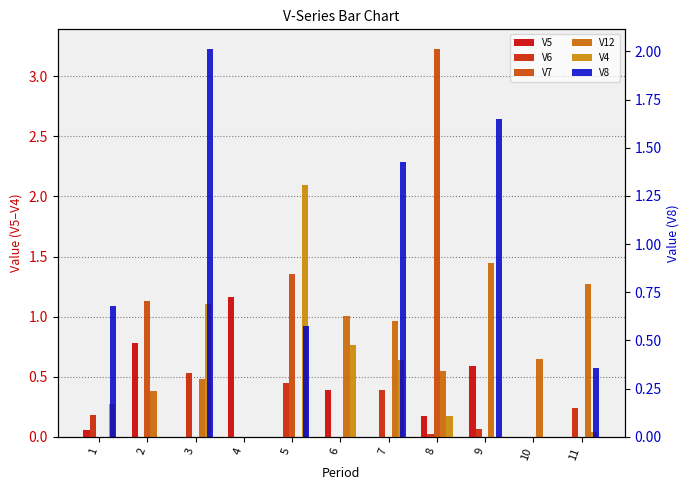

Reading right to left, extract all data points from this chart.

V5: 11=0.0	10=0.0	9=0.6	8=0.2	7=0.0	6=0.4	5=0.0	4=1.2	3=0.0	2=0.8	1=0.1
V6: 11=0.2	10=0.0	9=0.1	8=0.0	7=0.4	6=0.0	5=0.5	4=0.0	3=0.5	2=0.0	1=0.2
V7: 11=0.0	10=0.0	9=0.0	8=3.2	7=0.0	6=0.0	5=1.4	4=0.0	3=0.0	2=1.1	1=0.0
V12: 11=1.3	10=0.6	9=1.4	8=0.5	7=1.0	6=1.0	5=0.0	4=0.0	3=0.5	2=0.4	1=0.0
V4: 11=0.0	10=0.0	9=0.0	8=0.2	7=0.6	6=0.8	5=2.1	4=0.0	3=1.1	2=0.0	1=0.3
V8: 11=0.4	10=0.0	9=1.6	8=0.0	7=1.4	6=0.0	5=0.6	4=0.0	3=2.0	2=0.0	1=0.7